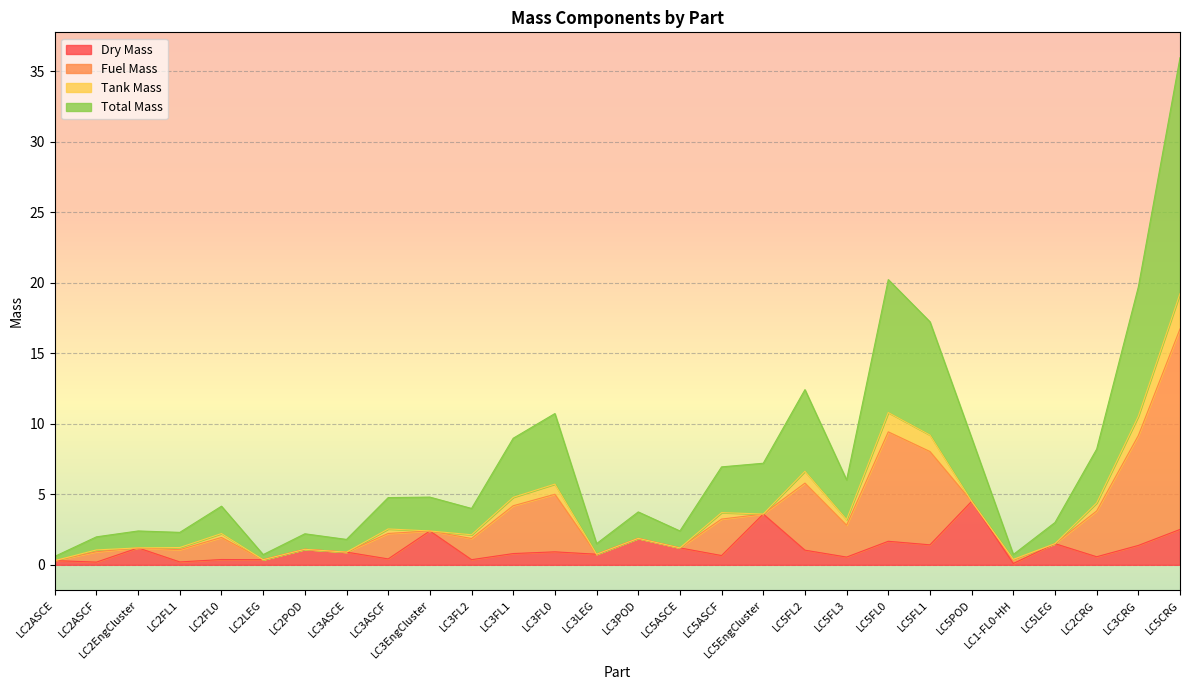

How many interior local valleys does the Dry Mass series have?

11